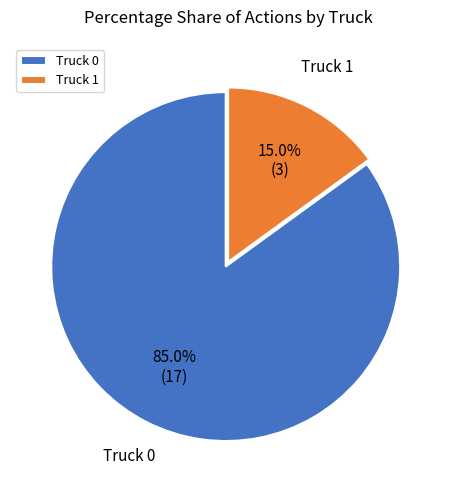

Which slice represents more than half of the pie?

Truck 0